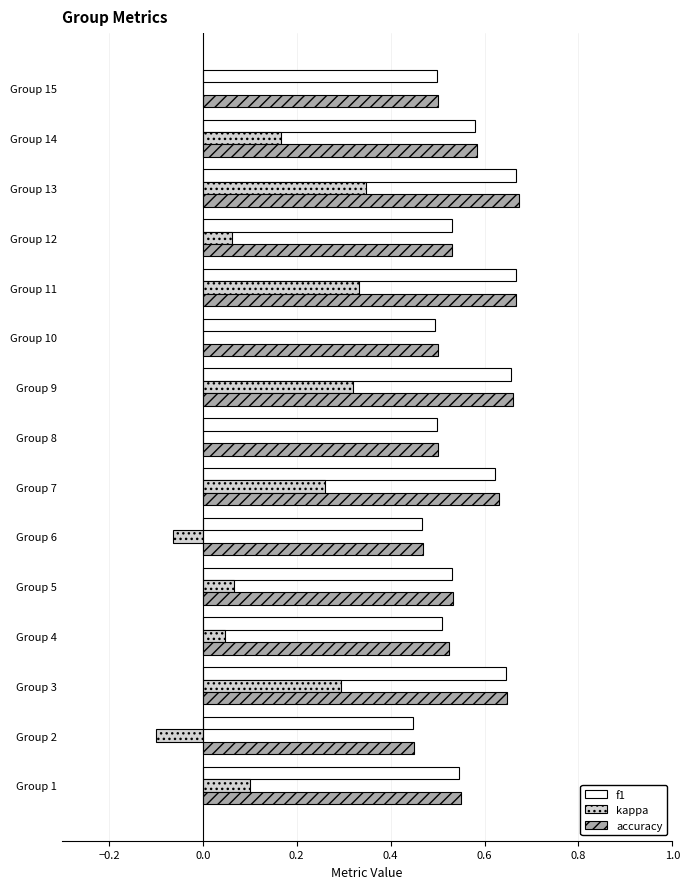

Is it true that f1 equals 0.7 at Group 15?

False